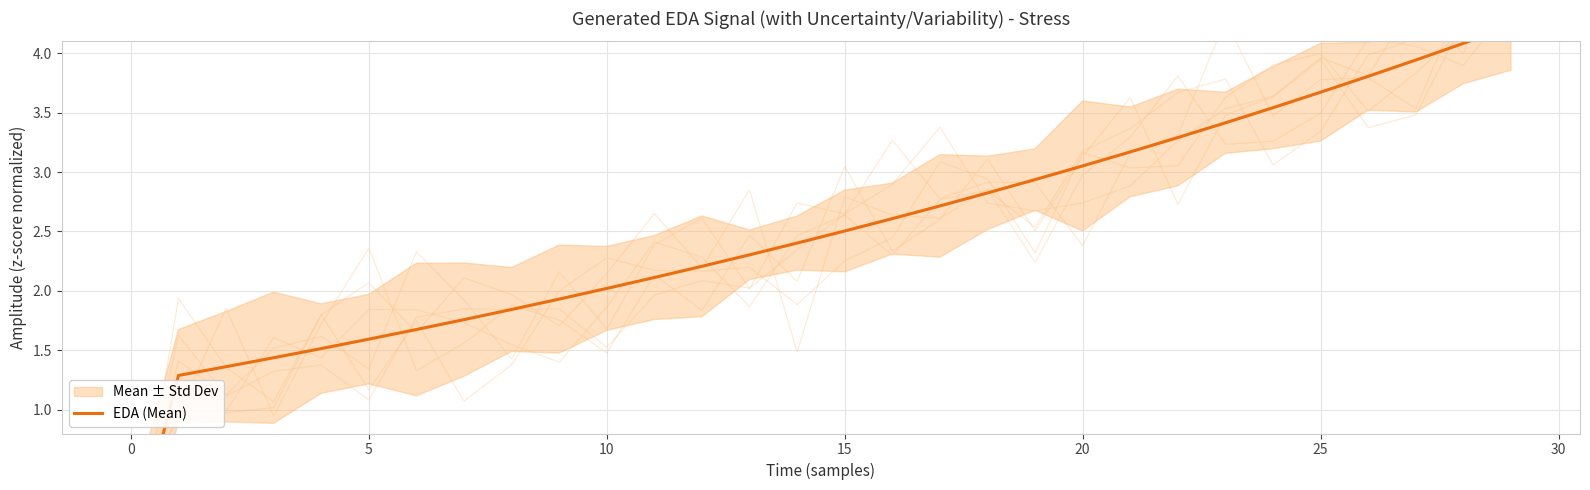

The value at 16 is 3.5. True or false?

False